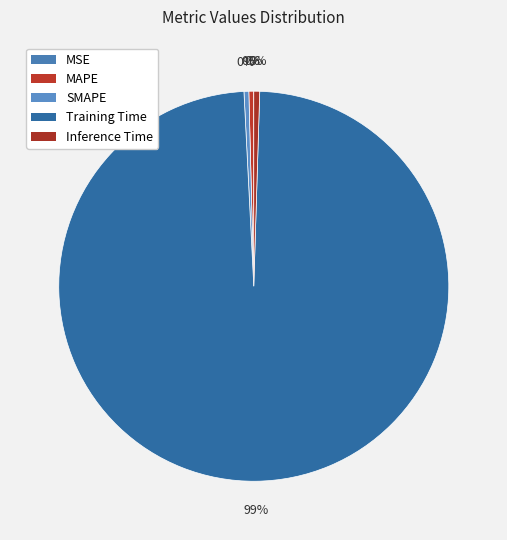

How many slices are in this pie chart?

5